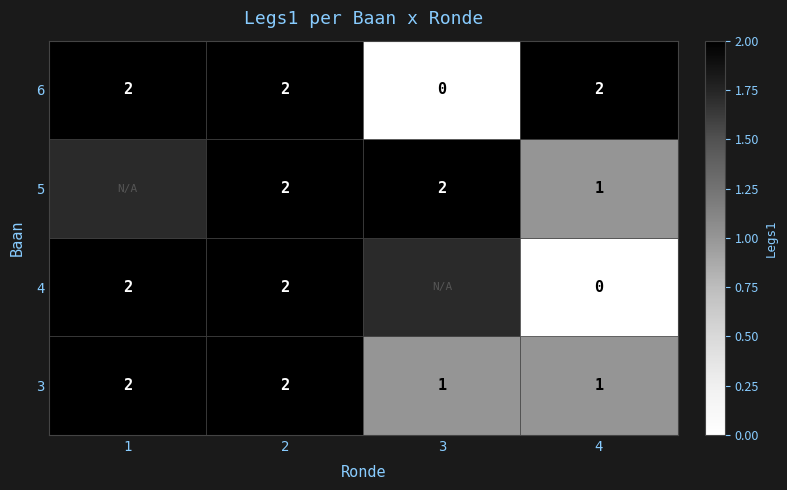

The value of 4 at 1 is 2. True or false?

True